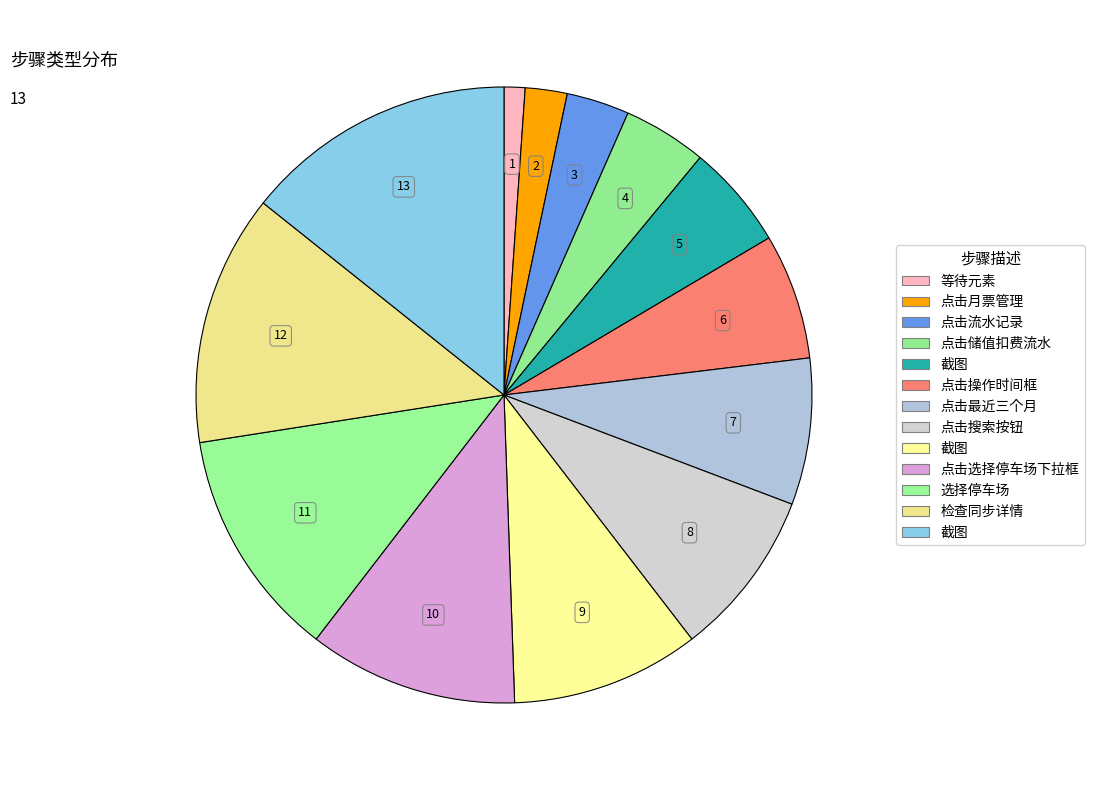

Rank the categories by value from highest to lowest.

截图, 检查同步详情, 选择停车场, 点击选择停车场下拉框, 截图, 点击搜索按钮, 点击最近三个月, 点击操作时间框, 截图, 点击储值扣费流水, 点击流水记录, 点击月票管理, 等待元素